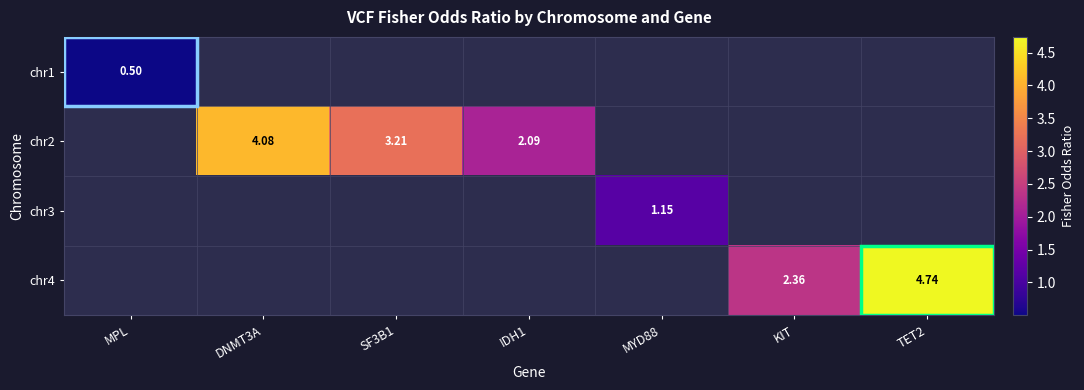

At how many categories does at least one series exceed 3?

3